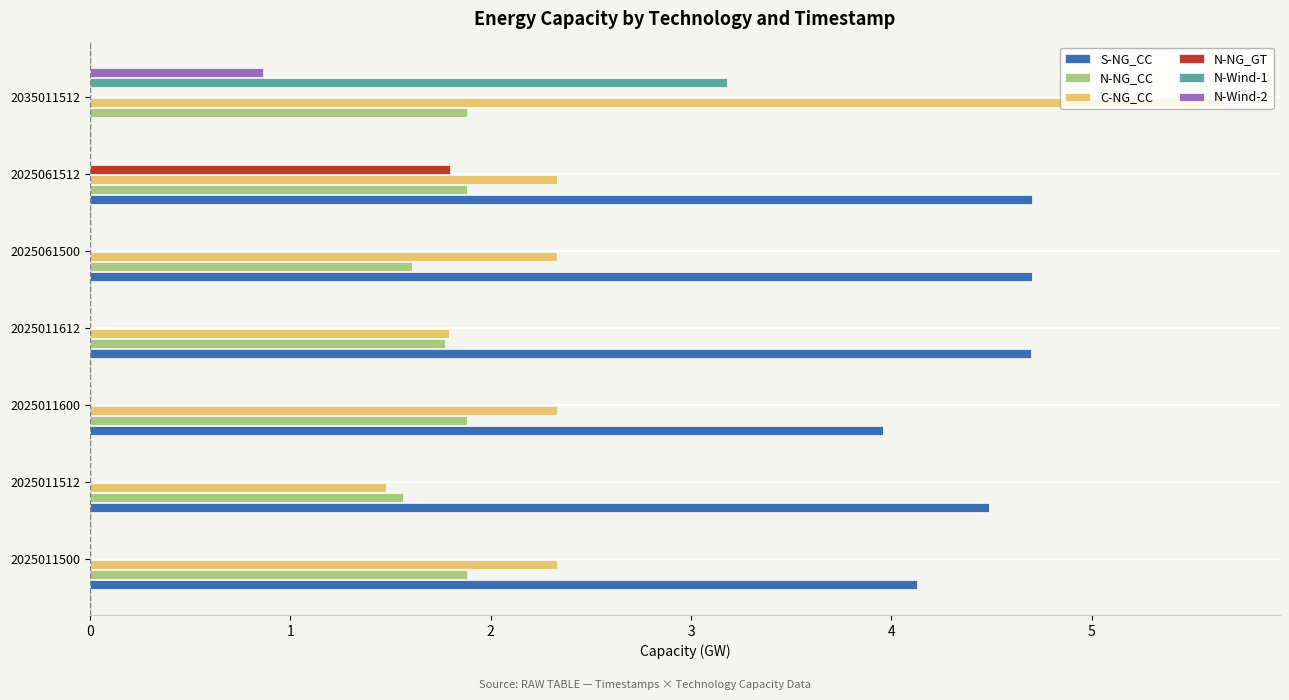

Is it true that N-Wind-2 equals -0.6 at 2025011512?

False